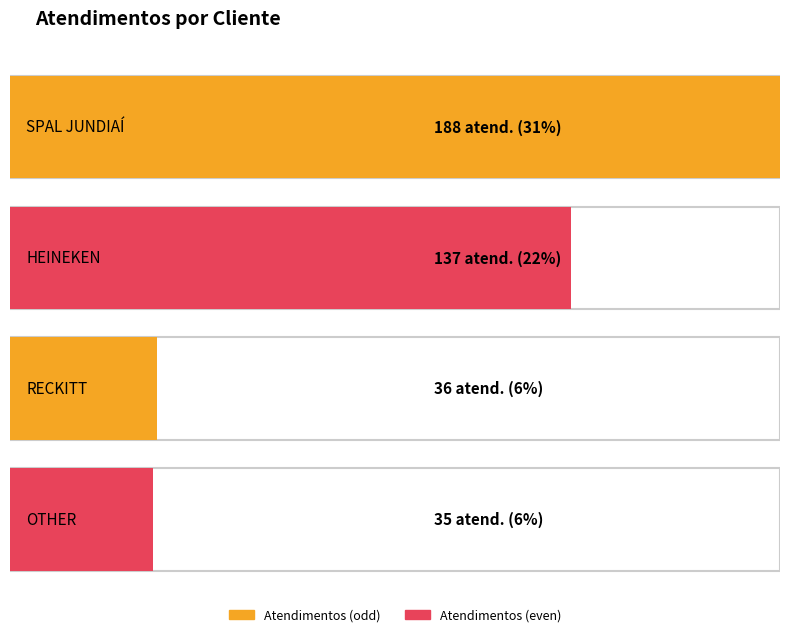

Which label corresponds to the smallest value in the chart?

OTHER